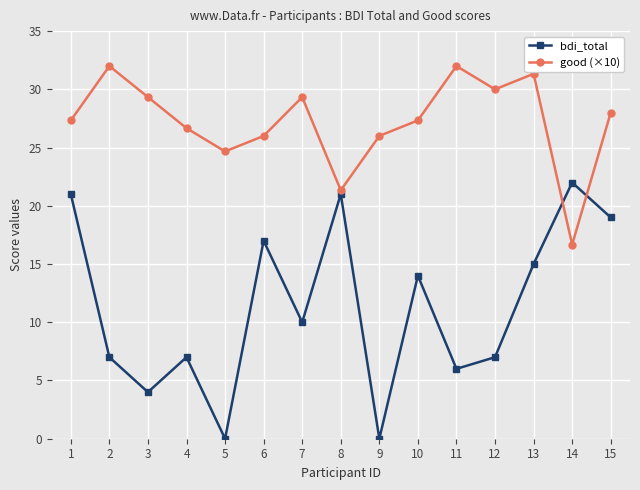

What is the value of the bdi_total point at the 11th from the left?

6.0